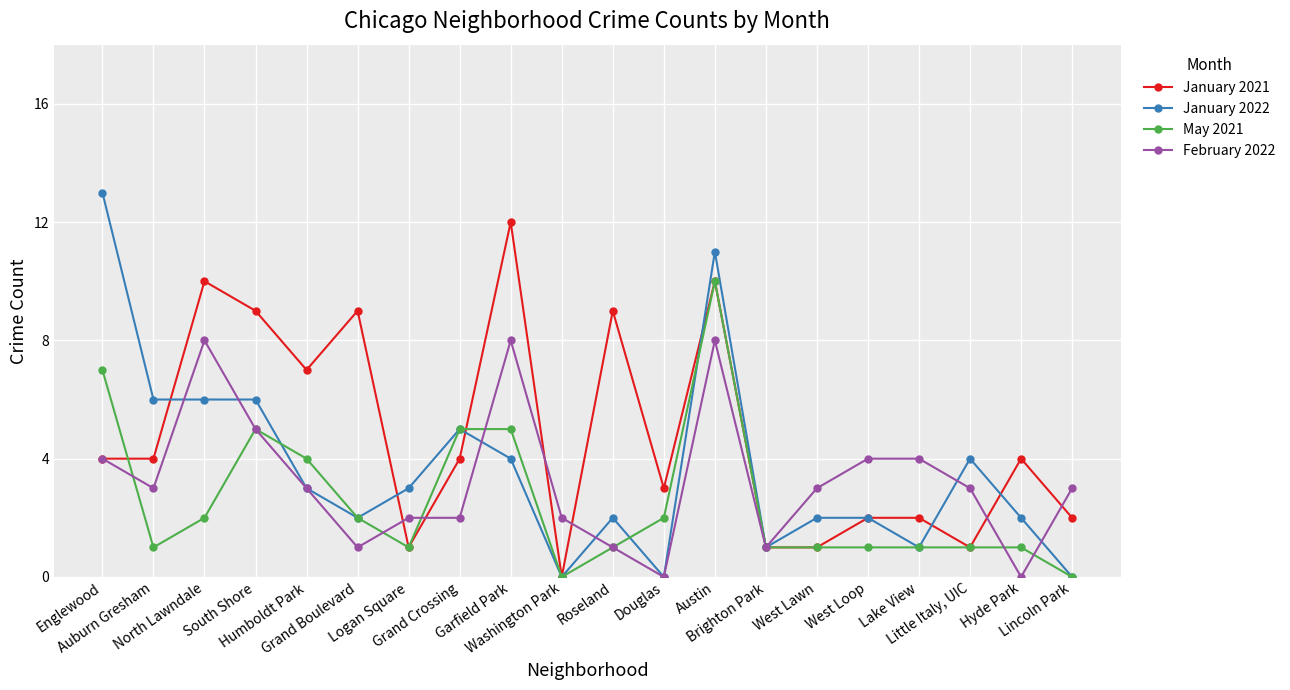

What is the sum of the May 2021 values at South Shore and Washington Park?

5